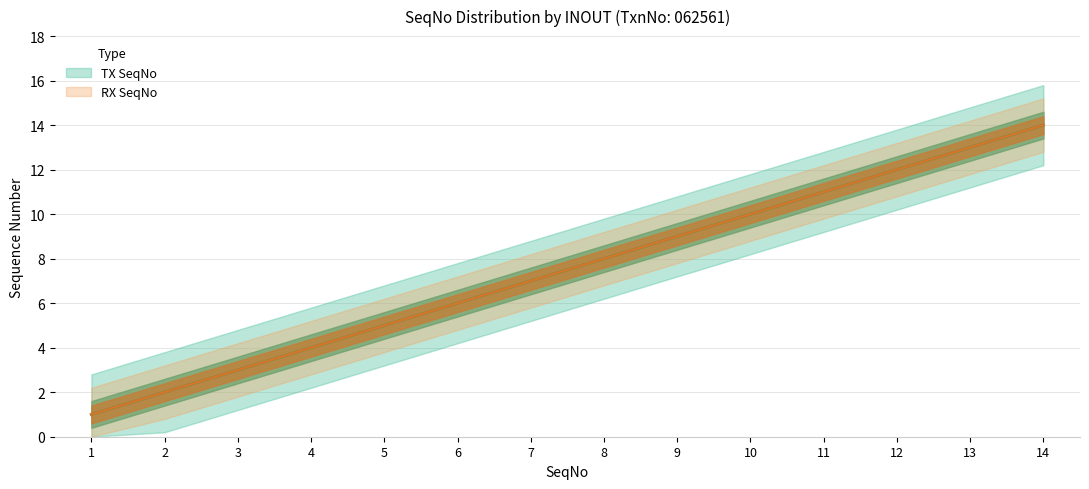

What is the sum of all RX SeqNo values?

105